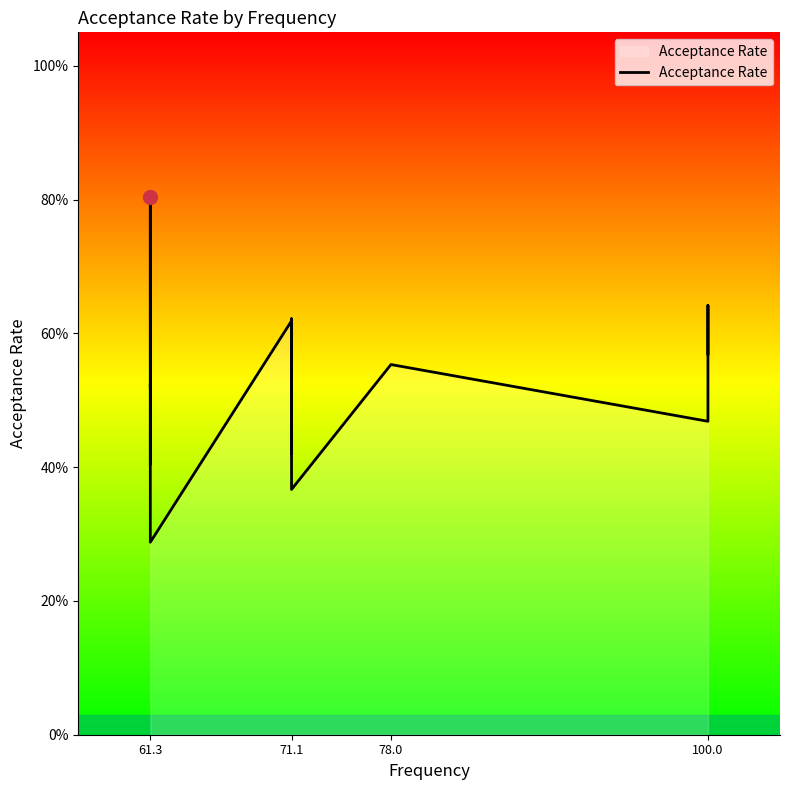

How many points are higher than both their immediate neighbors (excluding endpoints)?

6